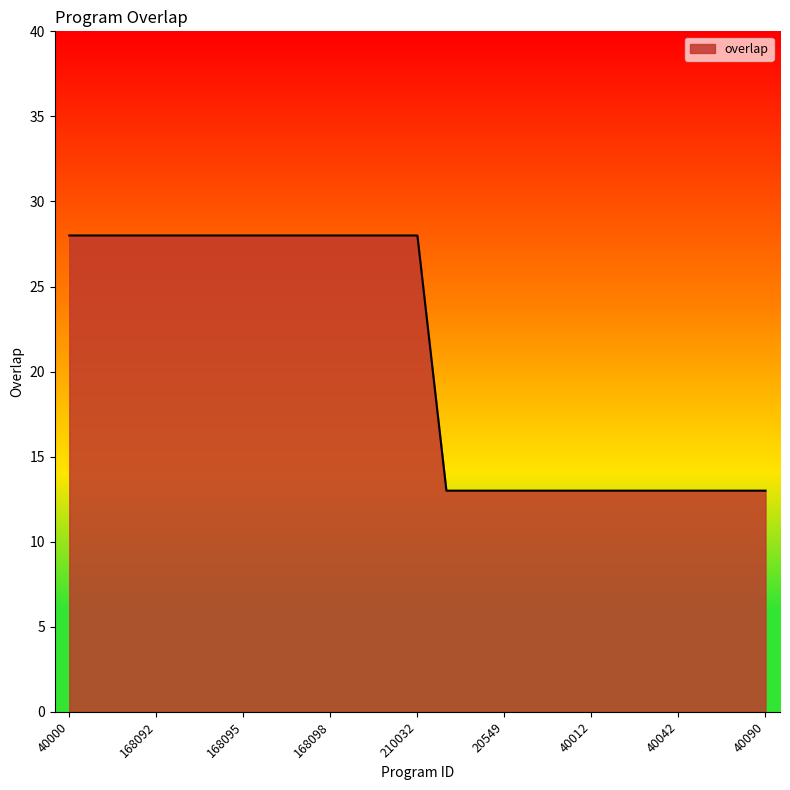

What is the maximum value shown in the chart?

28